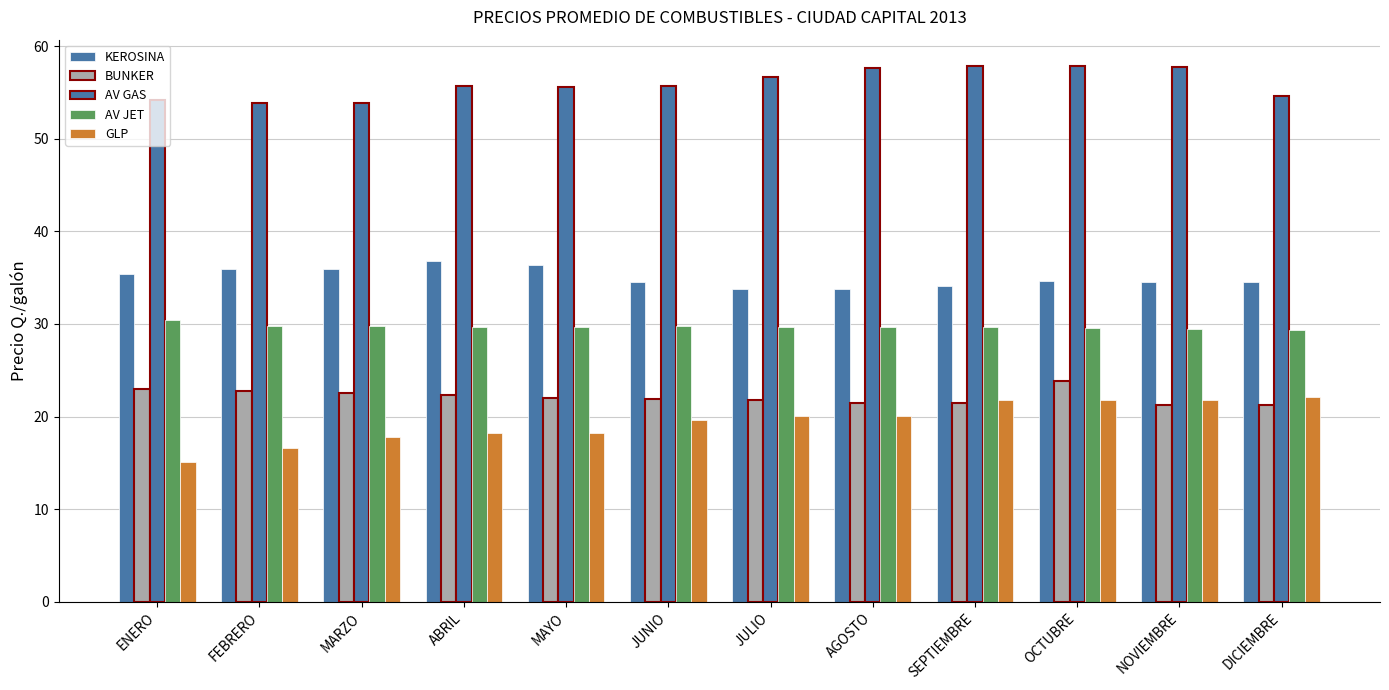

What is the difference between the maximum and second lowest values in the BUNKER series?

2.6